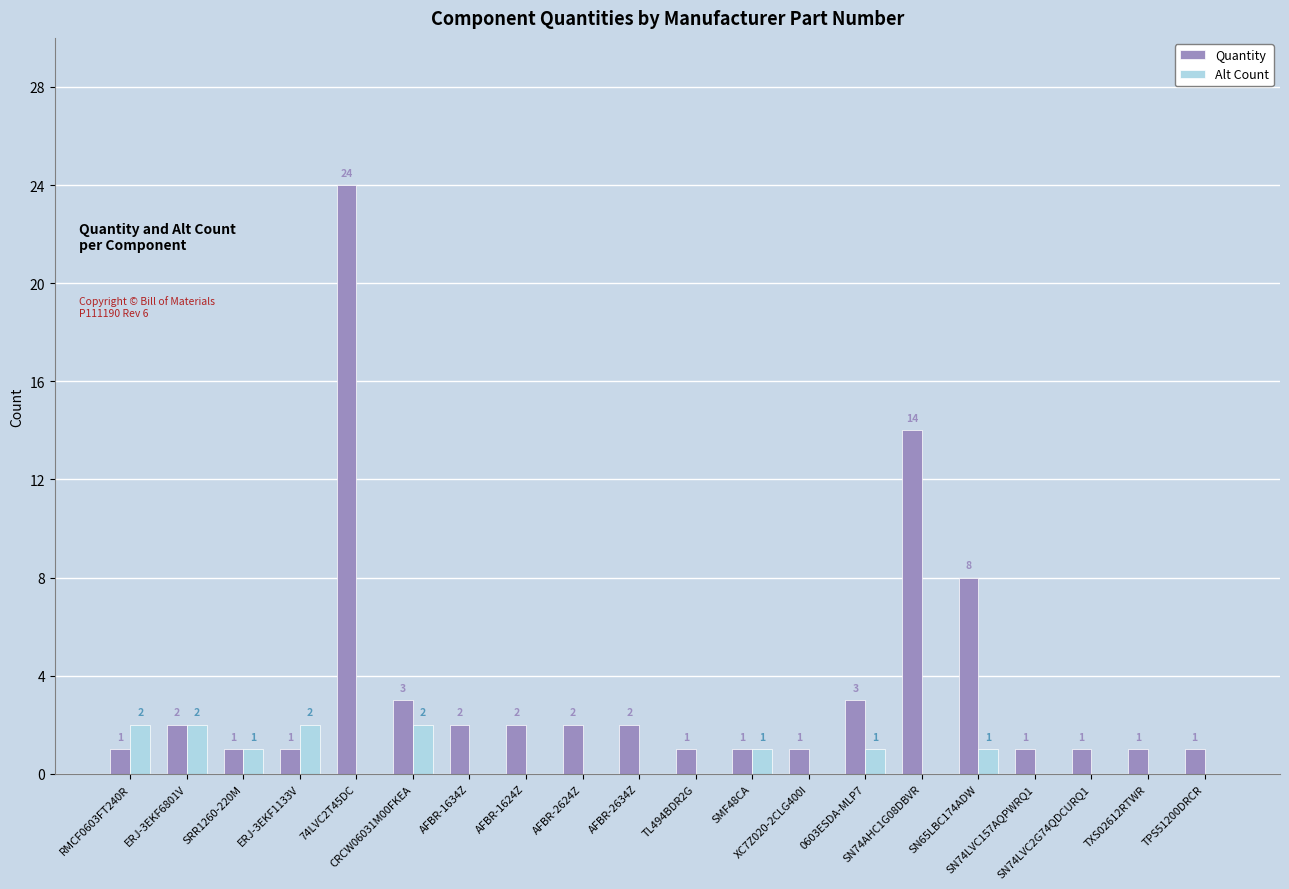

What is the maximum value for Quantity?

24